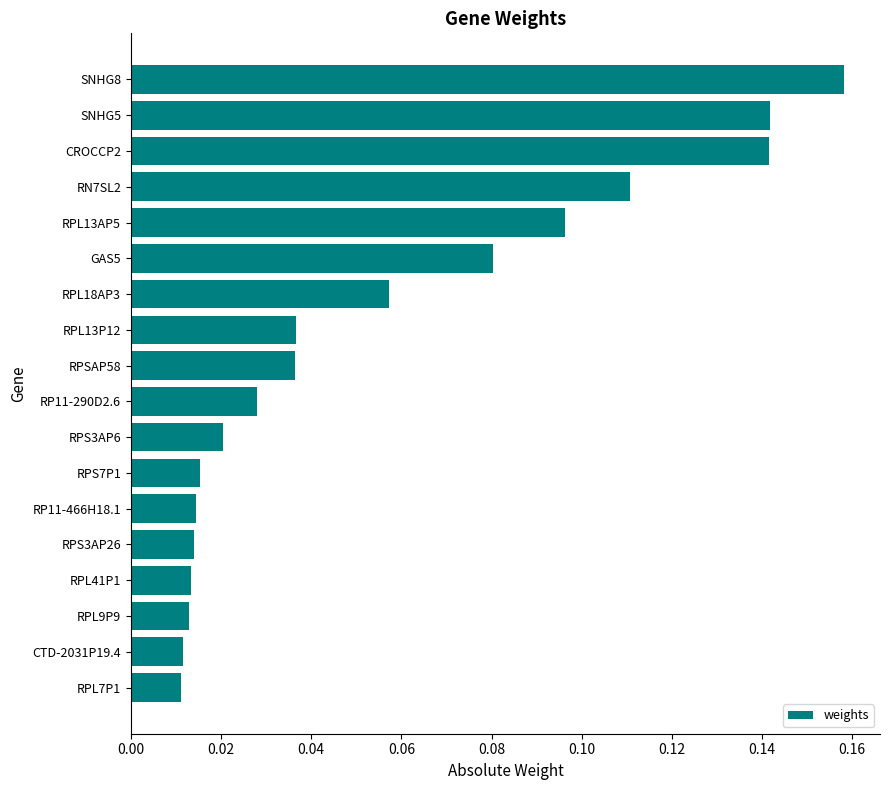

Is it true that the value at RPL13P12 is 0.1?

False